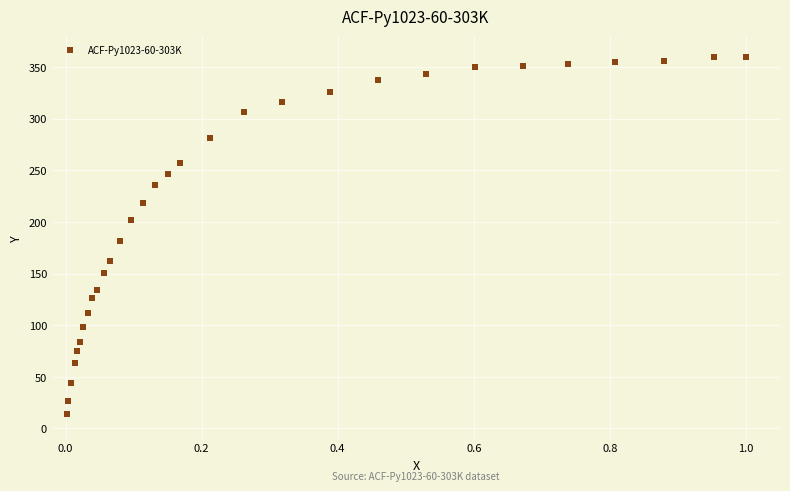

What Y value in the scatter plot is closest to 187?

181.6